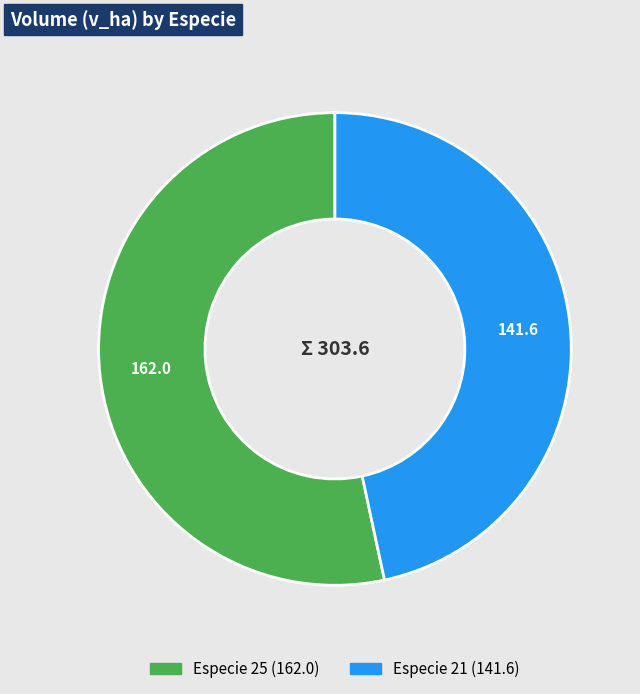

Count the number of slices in the pie.

2